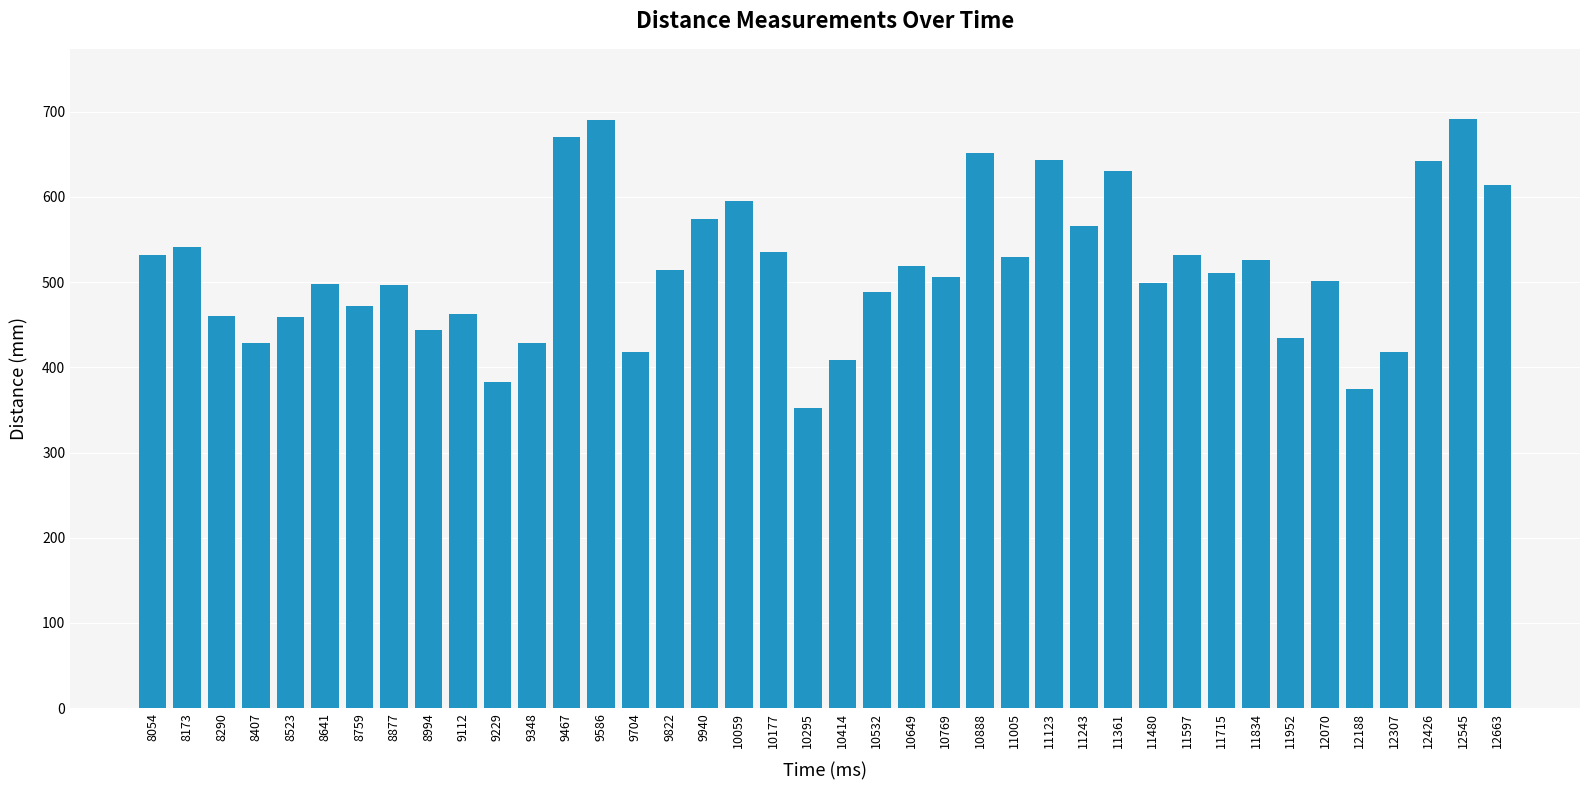

What is the smallest value displayed?

352